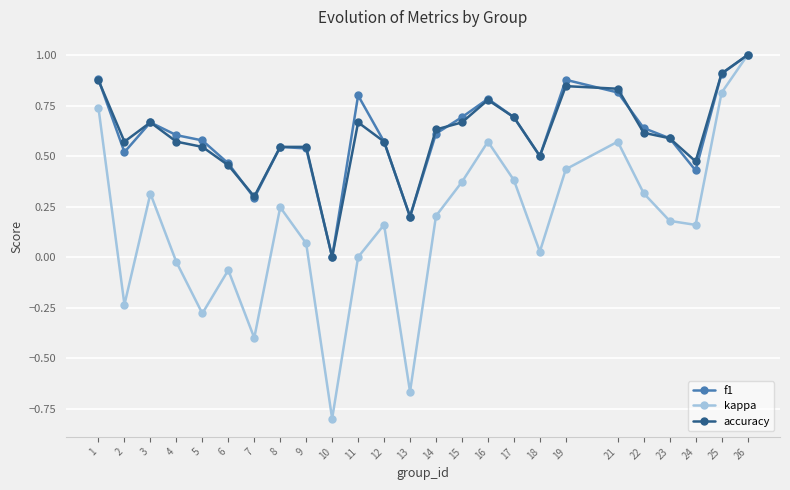

At 24, list the series in order from largest to smallest.

accuracy, f1, kappa